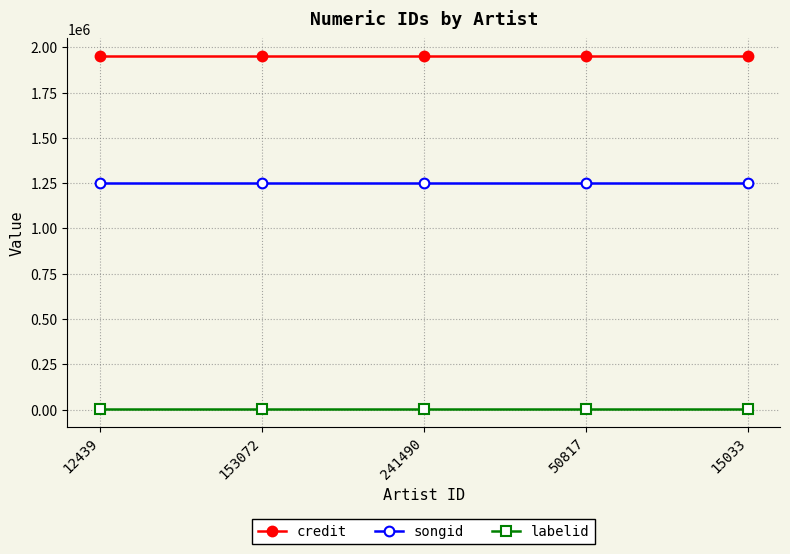

What is the minimum value shown in the chart?

3562